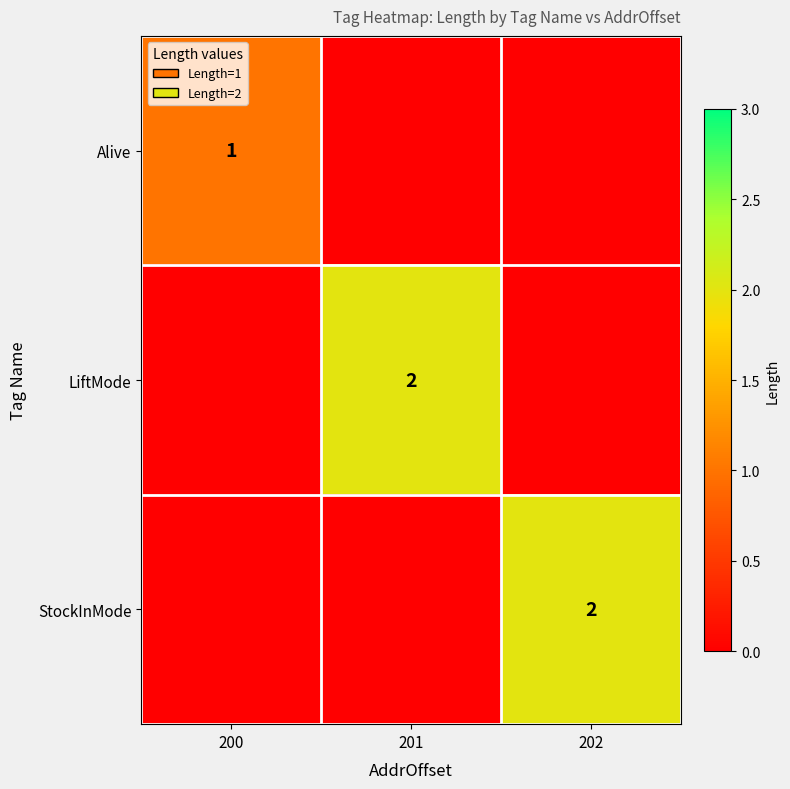

The LiftMode series shows 2 at 201. True or false?

True